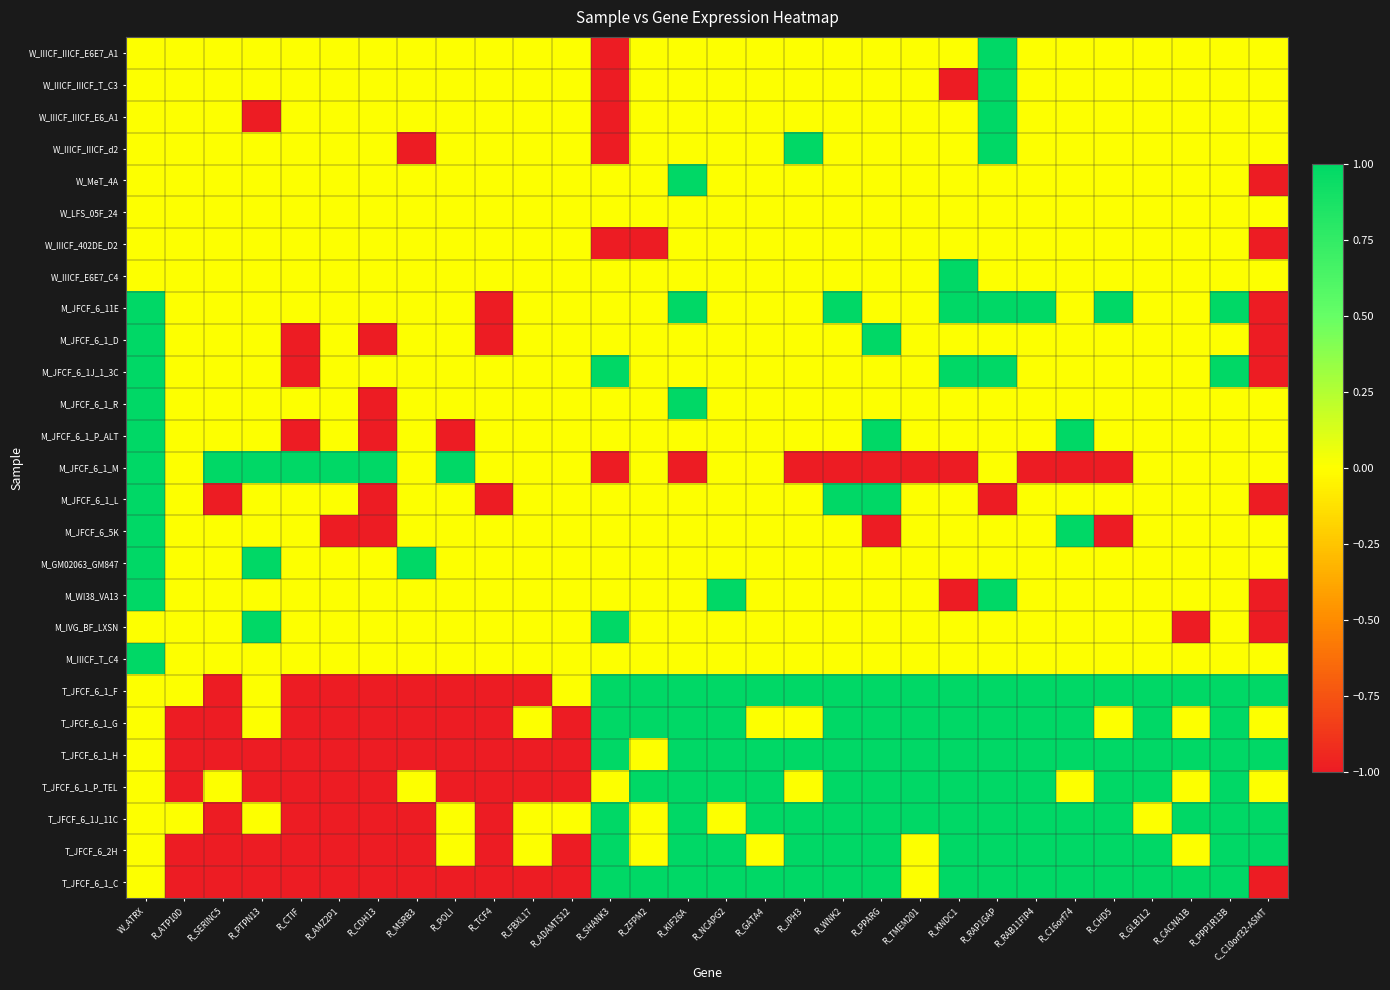

At R_PPP1R13B, list the series in order from smallest to largest.

W_IIICF_IIICF_E6E7_A1, W_IIICF_IIICF_T_C3, W_IIICF_IIICF_E6_A1, W_IIICF_IIICF_d2, W_MeT_4A, W_LFS_05F_24, W_IIICF_402DE_D2, W_IIICF_E6E7_C4, M_JFCF_6_1_D, M_JFCF_6_1_R, M_JFCF_6_1_P_ALT, M_JFCF_6_1_M, M_JFCF_6_1_L, M_JFCF_6_5K, M_GM02063_GM847, M_WI38_VA13, M_IVG_BF_LXSN, M_IIICF_T_C4, M_JFCF_6_11E, M_JFCF_6_1J_1_3C, T_JFCF_6_1_F, T_JFCF_6_1_G, T_JFCF_6_1_H, T_JFCF_6_1_P_TEL, T_JFCF_6_1J_11C, T_JFCF_6_2H, T_JFCF_6_1_C